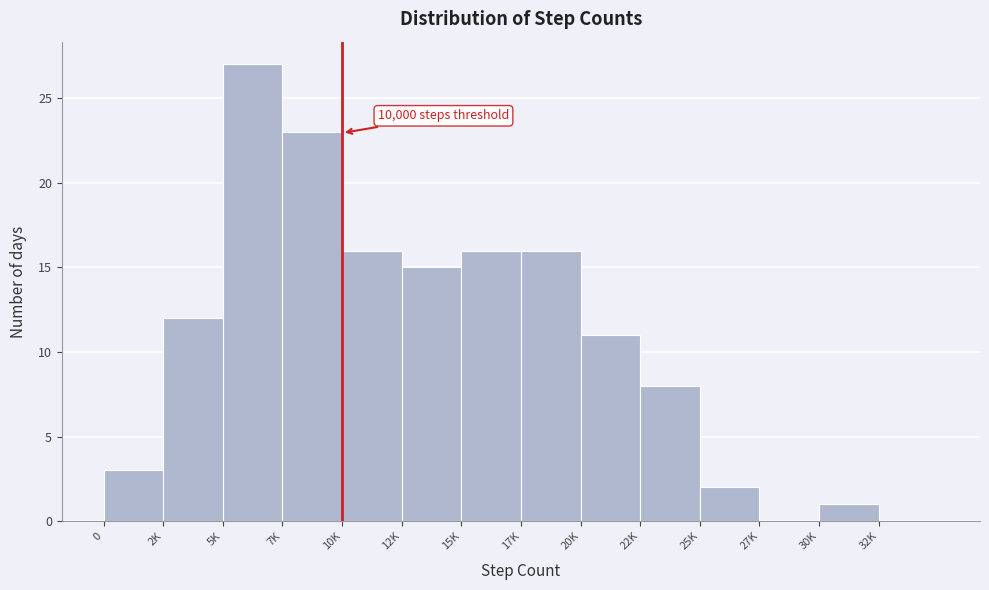

Reading left to right, transcribe all the data shown in this chart.

0=3	2K=12	5K=27	7K=23	10K=16	12K=15	15K=16	17K=16	20K=11	22K=8	25K=2	27K=0	30K=1	32K=0